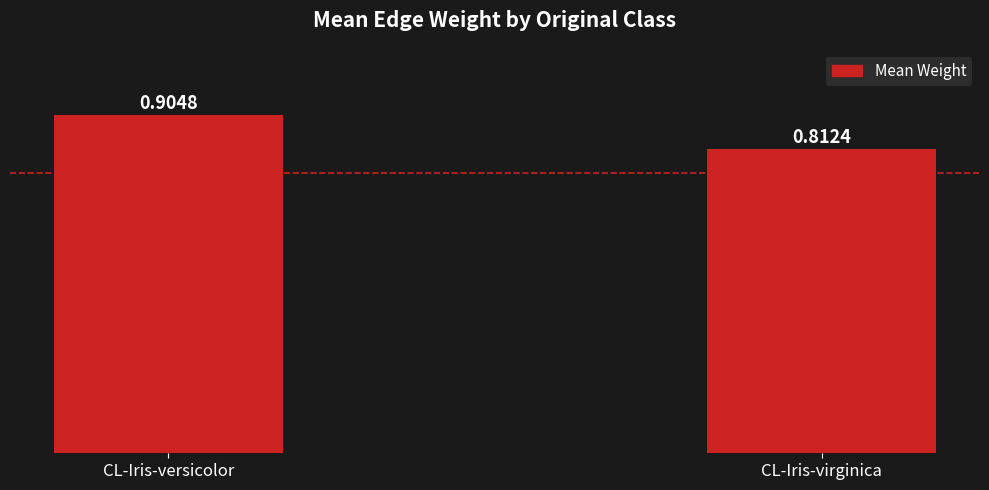

At which category does the chart reach its peak across all series?

CL-Iris-versicolor